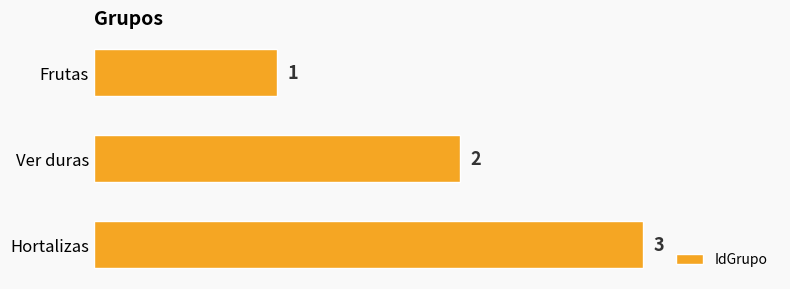

Which label corresponds to the largest value in the chart?

Hortalizas